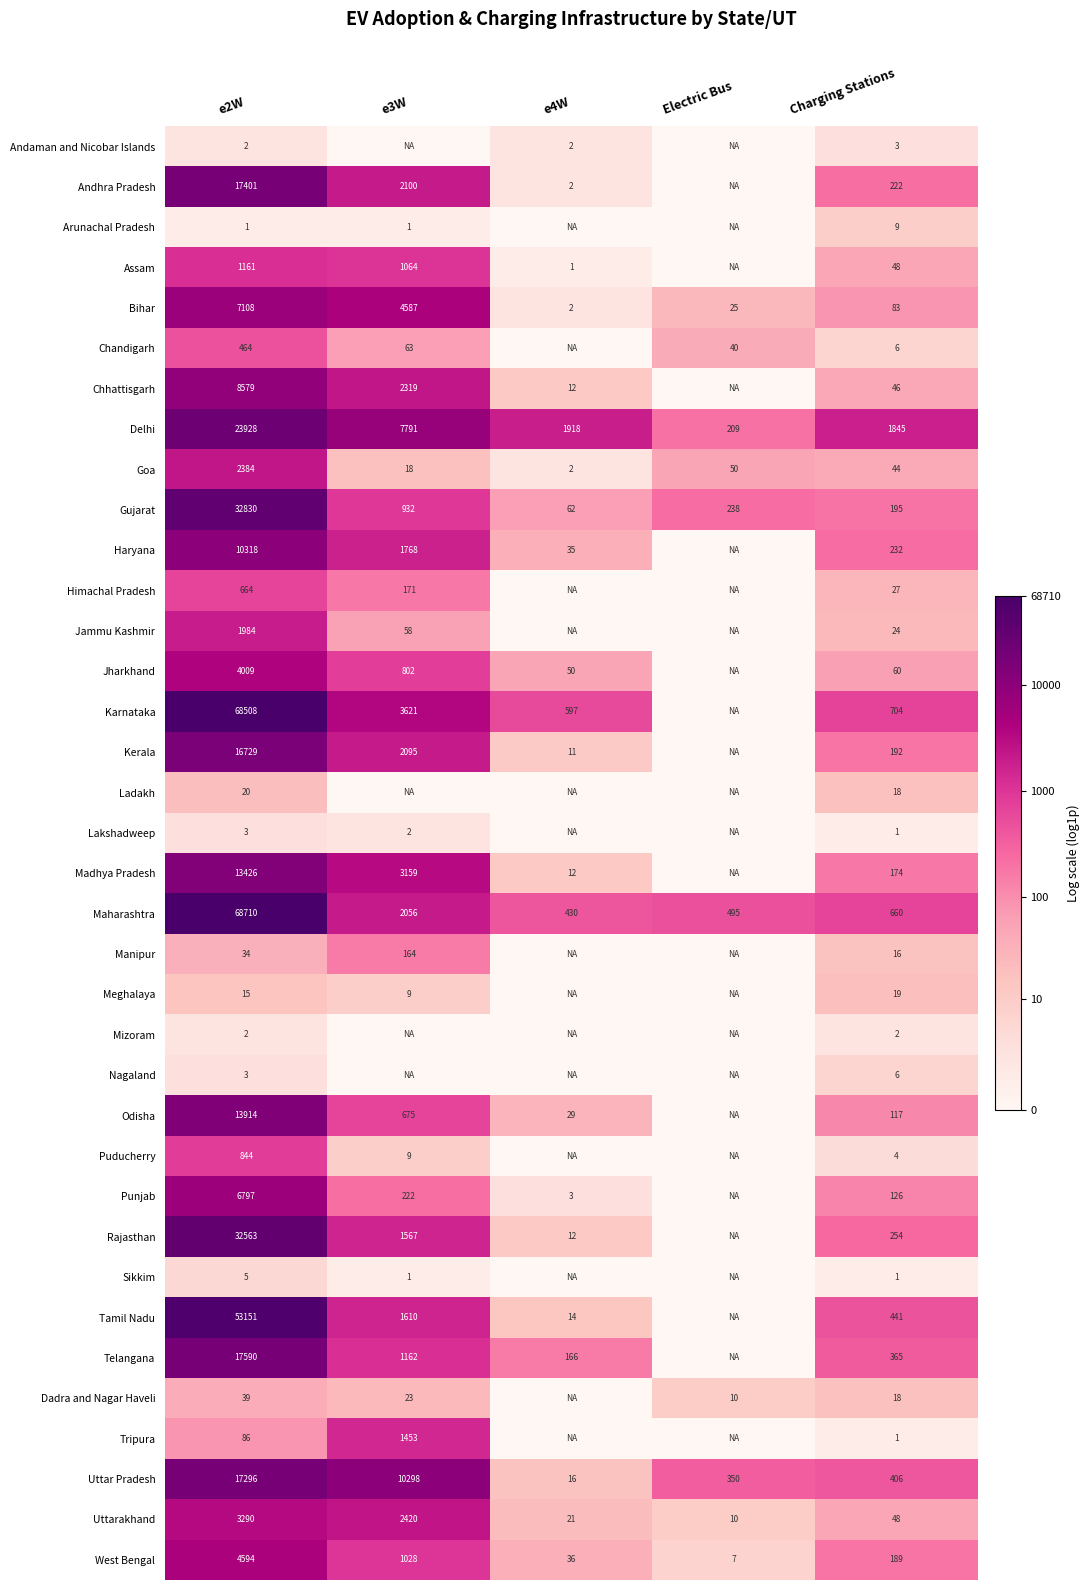

At which label does Uttar Pradesh first exceed 406?

e2W